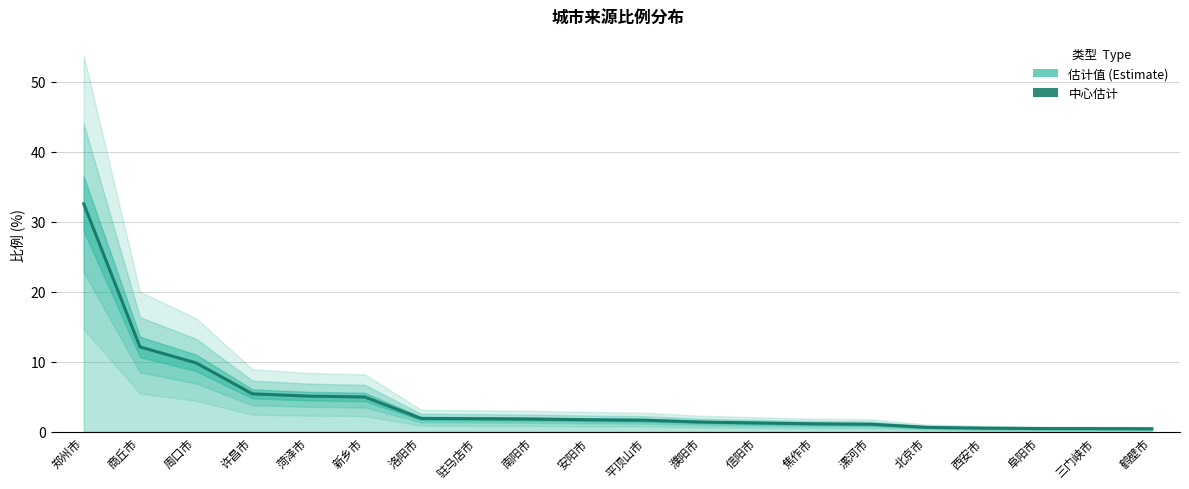

Does the chart display data point markers on the line(s)?

No